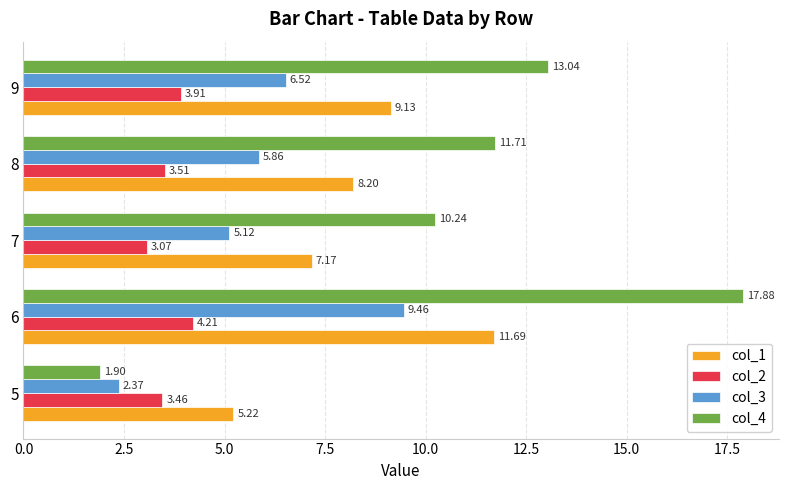

At which category is the sum across all series the highest?

6